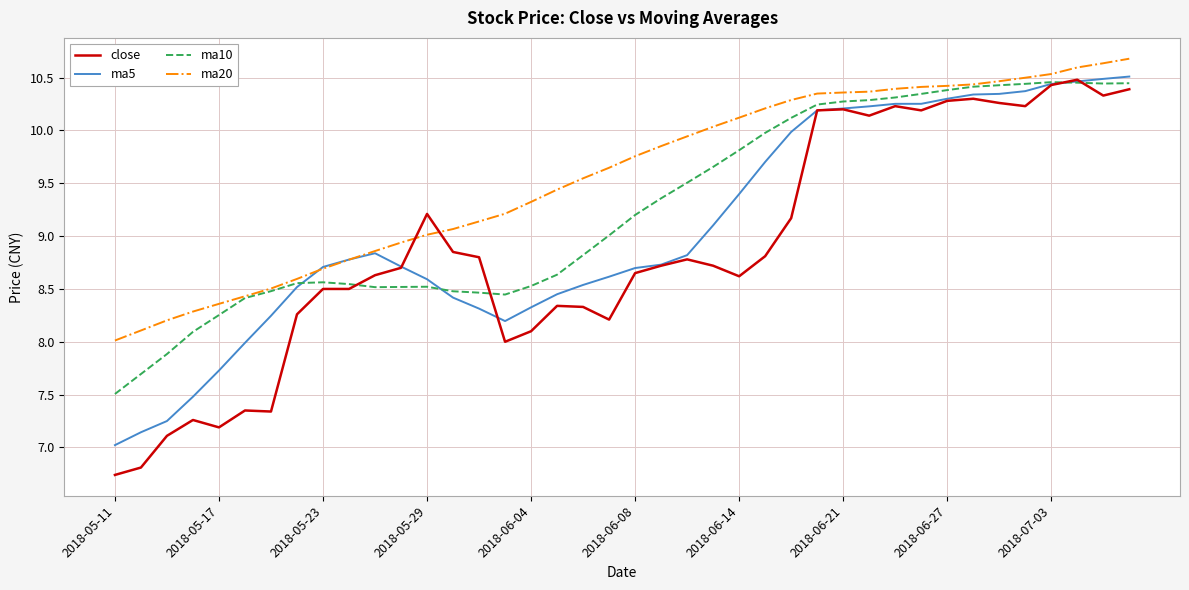

Which series has the largest total across all categories?

ma20